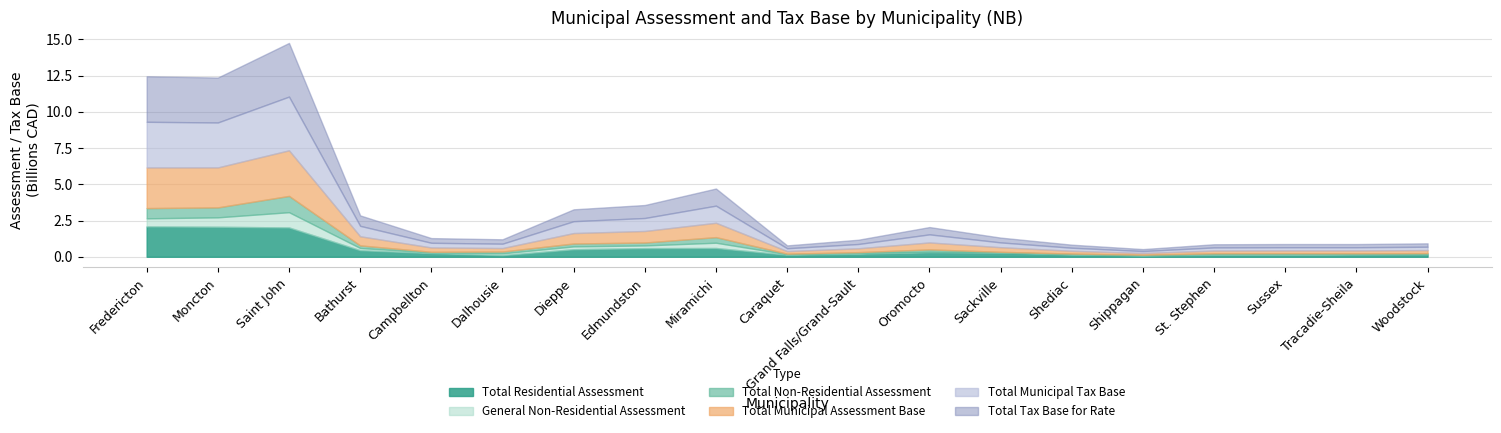

At which category does Total Municipal Tax Base reach its first local valley?

Moncton